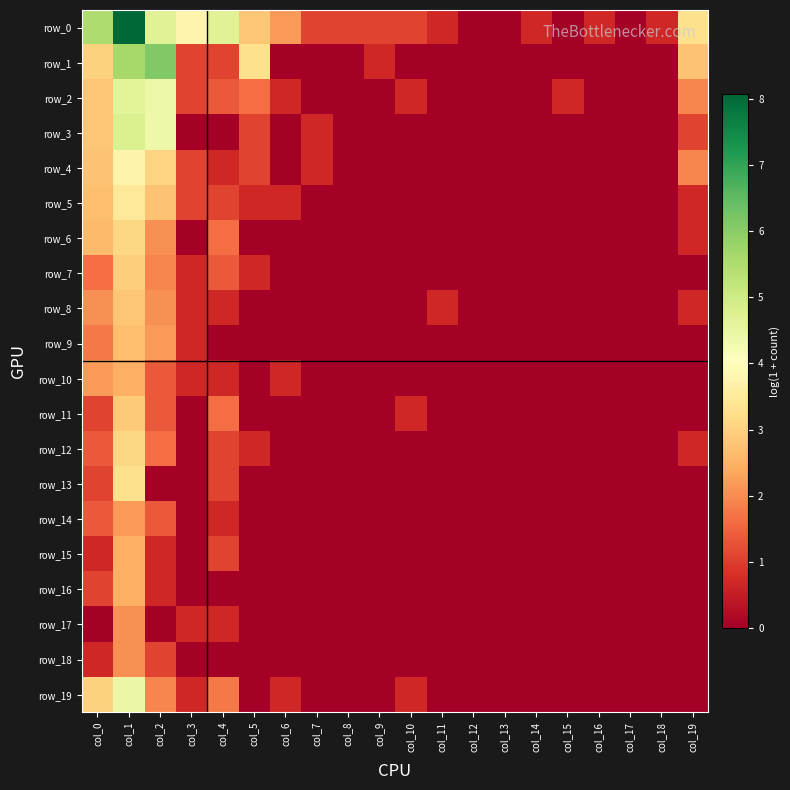

Reading right to left, what are all the values shown in this chart?

row_0: col_19=3.3	col_18=0.7	col_17=0.0	col_16=0.7	col_15=0.0	col_14=0.7	col_13=0.0	col_12=0.0	col_11=0.7	col_10=1.1	col_9=1.1	col_8=1.1	col_7=1.1	col_6=2.2	col_5=2.8	col_4=4.7	col_3=3.8	col_2=4.7	col_1=8.1	col_0=5.5
row_1: col_19=2.8	col_18=0.0	col_17=0.0	col_16=0.0	col_15=0.0	col_14=0.0	col_13=0.0	col_12=0.0	col_11=0.0	col_10=0.0	col_9=0.7	col_8=0.0	col_7=0.0	col_6=0.0	col_5=3.3	col_4=1.1	col_3=1.1	col_2=6.1	col_1=5.6	col_0=3.0
row_2: col_19=1.9	col_18=0.0	col_17=0.0	col_16=0.0	col_15=0.7	col_14=0.0	col_13=0.0	col_12=0.0	col_11=0.0	col_10=0.7	col_9=0.0	col_8=0.0	col_7=0.0	col_6=0.7	col_5=1.6	col_4=1.4	col_3=1.1	col_2=4.4	col_1=4.6	col_0=2.8
row_3: col_19=1.1	col_18=0.0	col_17=0.0	col_16=0.0	col_15=0.0	col_14=0.0	col_13=0.0	col_12=0.0	col_11=0.0	col_10=0.0	col_9=0.0	col_8=0.0	col_7=0.7	col_6=0.0	col_5=1.1	col_4=0.0	col_3=0.0	col_2=4.4	col_1=4.8	col_0=2.8
row_4: col_19=1.9	col_18=0.0	col_17=0.0	col_16=0.0	col_15=0.0	col_14=0.0	col_13=0.0	col_12=0.0	col_11=0.0	col_10=0.0	col_9=0.0	col_8=0.0	col_7=0.7	col_6=0.0	col_5=1.1	col_4=0.7	col_3=1.1	col_2=3.0	col_1=3.7	col_0=2.8
row_5: col_19=0.7	col_18=0.0	col_17=0.0	col_16=0.0	col_15=0.0	col_14=0.0	col_13=0.0	col_12=0.0	col_11=0.0	col_10=0.0	col_9=0.0	col_8=0.0	col_7=0.0	col_6=0.7	col_5=0.7	col_4=1.1	col_3=1.1	col_2=2.8	col_1=3.5	col_0=2.7
row_6: col_19=0.7	col_18=0.0	col_17=0.0	col_16=0.0	col_15=0.0	col_14=0.0	col_13=0.0	col_12=0.0	col_11=0.0	col_10=0.0	col_9=0.0	col_8=0.0	col_7=0.0	col_6=0.0	col_5=0.0	col_4=1.6	col_3=0.0	col_2=2.1	col_1=3.1	col_0=2.6
row_7: col_19=0.0	col_18=0.0	col_17=0.0	col_16=0.0	col_15=0.0	col_14=0.0	col_13=0.0	col_12=0.0	col_11=0.0	col_10=0.0	col_9=0.0	col_8=0.0	col_7=0.0	col_6=0.0	col_5=0.7	col_4=1.4	col_3=0.7	col_2=1.9	col_1=2.9	col_0=1.6
row_8: col_19=0.7	col_18=0.0	col_17=0.0	col_16=0.0	col_15=0.0	col_14=0.0	col_13=0.0	col_12=0.0	col_11=0.7	col_10=0.0	col_9=0.0	col_8=0.0	col_7=0.0	col_6=0.0	col_5=0.0	col_4=0.7	col_3=0.7	col_2=2.1	col_1=2.8	col_0=2.1
row_9: col_19=0.0	col_18=0.0	col_17=0.0	col_16=0.0	col_15=0.0	col_14=0.0	col_13=0.0	col_12=0.0	col_11=0.0	col_10=0.0	col_9=0.0	col_8=0.0	col_7=0.0	col_6=0.0	col_5=0.0	col_4=0.0	col_3=0.7	col_2=2.2	col_1=2.7	col_0=1.8
row_10: col_19=0.0	col_18=0.0	col_17=0.0	col_16=0.0	col_15=0.0	col_14=0.0	col_13=0.0	col_12=0.0	col_11=0.0	col_10=0.0	col_9=0.0	col_8=0.0	col_7=0.0	col_6=0.7	col_5=0.0	col_4=0.7	col_3=0.7	col_2=1.4	col_1=2.5	col_0=2.2
row_11: col_19=0.0	col_18=0.0	col_17=0.0	col_16=0.0	col_15=0.0	col_14=0.0	col_13=0.0	col_12=0.0	col_11=0.0	col_10=0.7	col_9=0.0	col_8=0.0	col_7=0.0	col_6=0.0	col_5=0.0	col_4=1.6	col_3=0.0	col_2=1.4	col_1=2.9	col_0=1.1
row_12: col_19=0.7	col_18=0.0	col_17=0.0	col_16=0.0	col_15=0.0	col_14=0.0	col_13=0.0	col_12=0.0	col_11=0.0	col_10=0.0	col_9=0.0	col_8=0.0	col_7=0.0	col_6=0.0	col_5=0.7	col_4=1.1	col_3=0.0	col_2=1.6	col_1=3.1	col_0=1.4
row_13: col_19=0.0	col_18=0.0	col_17=0.0	col_16=0.0	col_15=0.0	col_14=0.0	col_13=0.0	col_12=0.0	col_11=0.0	col_10=0.0	col_9=0.0	col_8=0.0	col_7=0.0	col_6=0.0	col_5=0.0	col_4=1.1	col_3=0.0	col_2=0.0	col_1=3.3	col_0=1.1
row_14: col_19=0.0	col_18=0.0	col_17=0.0	col_16=0.0	col_15=0.0	col_14=0.0	col_13=0.0	col_12=0.0	col_11=0.0	col_10=0.0	col_9=0.0	col_8=0.0	col_7=0.0	col_6=0.0	col_5=0.0	col_4=0.7	col_3=0.0	col_2=1.4	col_1=2.2	col_0=1.4
row_15: col_19=0.0	col_18=0.0	col_17=0.0	col_16=0.0	col_15=0.0	col_14=0.0	col_13=0.0	col_12=0.0	col_11=0.0	col_10=0.0	col_9=0.0	col_8=0.0	col_7=0.0	col_6=0.0	col_5=0.0	col_4=1.1	col_3=0.0	col_2=0.7	col_1=2.5	col_0=0.7
row_16: col_19=0.0	col_18=0.0	col_17=0.0	col_16=0.0	col_15=0.0	col_14=0.0	col_13=0.0	col_12=0.0	col_11=0.0	col_10=0.0	col_9=0.0	col_8=0.0	col_7=0.0	col_6=0.0	col_5=0.0	col_4=0.0	col_3=0.0	col_2=0.7	col_1=2.5	col_0=1.1
row_17: col_19=0.0	col_18=0.0	col_17=0.0	col_16=0.0	col_15=0.0	col_14=0.0	col_13=0.0	col_12=0.0	col_11=0.0	col_10=0.0	col_9=0.0	col_8=0.0	col_7=0.0	col_6=0.0	col_5=0.0	col_4=0.7	col_3=0.7	col_2=0.0	col_1=2.1	col_0=0.0
row_18: col_19=0.0	col_18=0.0	col_17=0.0	col_16=0.0	col_15=0.0	col_14=0.0	col_13=0.0	col_12=0.0	col_11=0.0	col_10=0.0	col_9=0.0	col_8=0.0	col_7=0.0	col_6=0.0	col_5=0.0	col_4=0.0	col_3=0.0	col_2=1.1	col_1=2.1	col_0=0.7
row_19: col_19=0.0	col_18=0.0	col_17=0.0	col_16=0.0	col_15=0.0	col_14=0.0	col_13=0.0	col_12=0.0	col_11=0.0	col_10=0.7	col_9=0.0	col_8=0.0	col_7=0.0	col_6=0.7	col_5=0.0	col_4=1.8	col_3=0.7	col_2=1.9	col_1=4.4	col_0=3.0